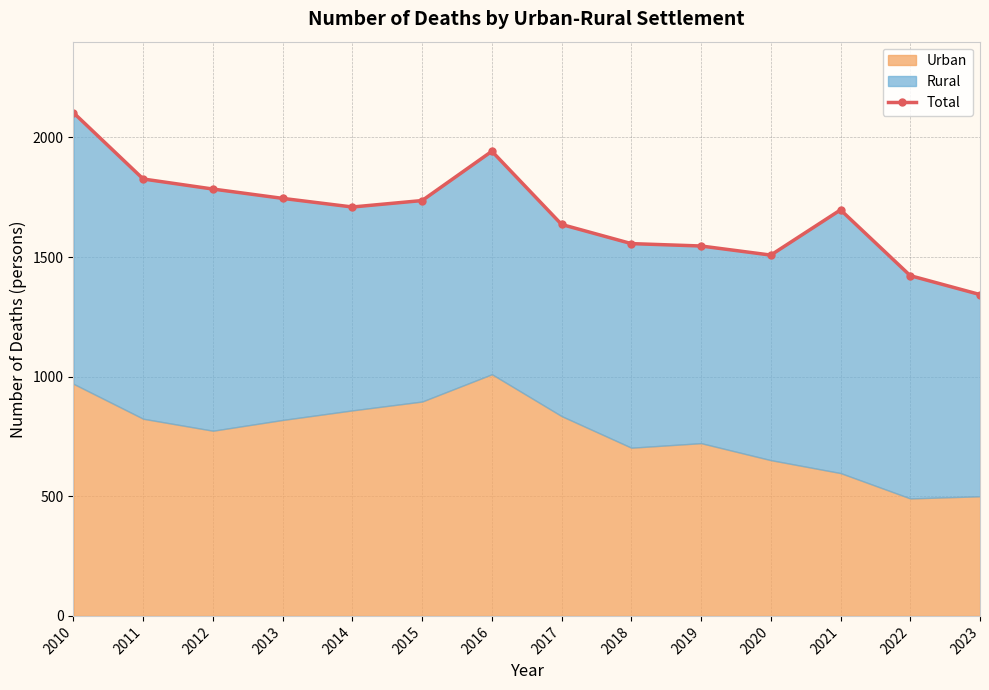

Which category has the lowest value across all series?

2023